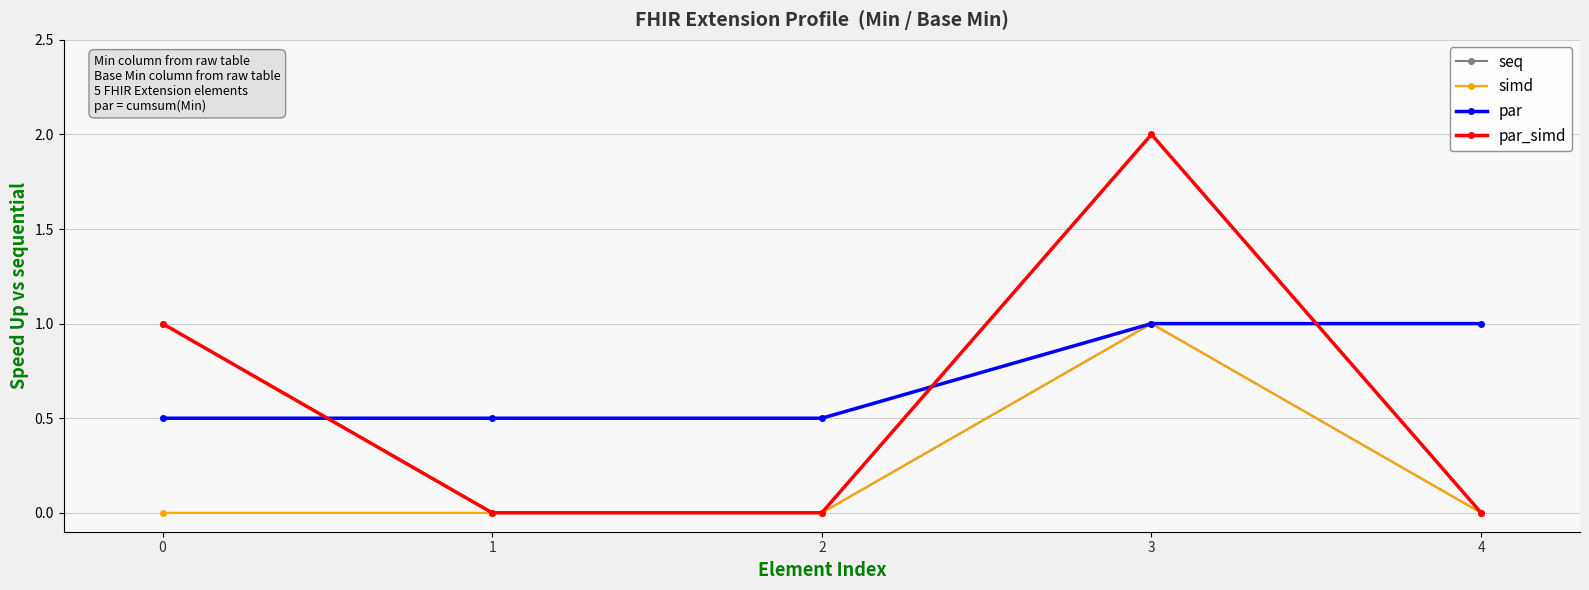

Which series has the largest total across all categories?

par